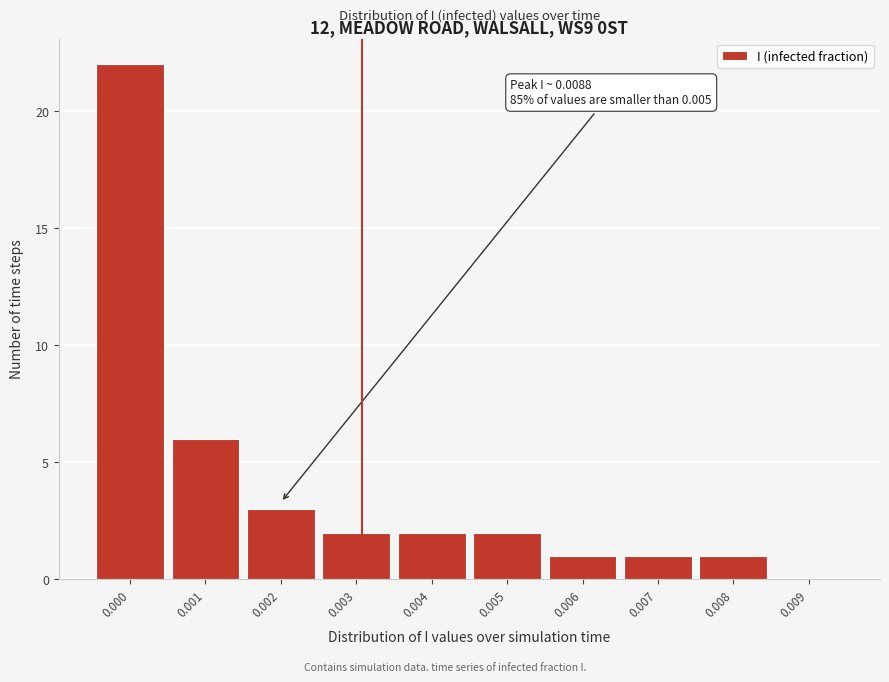

Reading left to right, what are all the values shown in this chart?

0.000=22	0.001=6	0.002=3	0.003=2	0.004=2	0.005=2	0.006=1	0.007=1	0.008=1	0.009=0